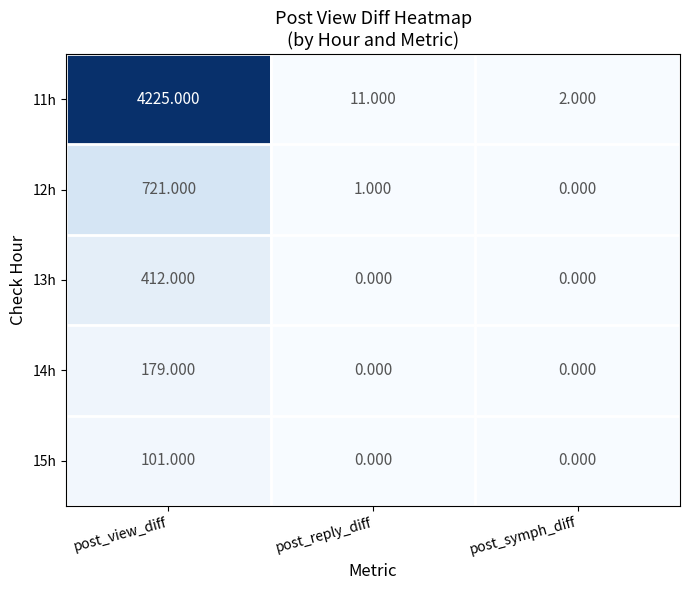

At which category is the sum across all series the highest?

post_view_diff